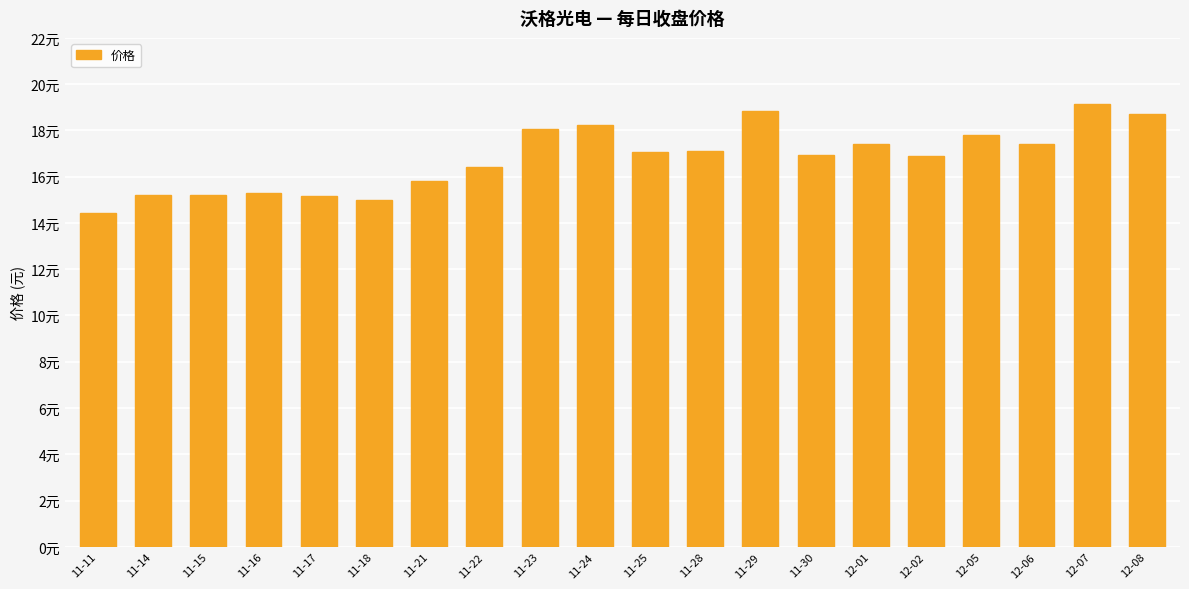

What is the smallest value displayed?

14.4